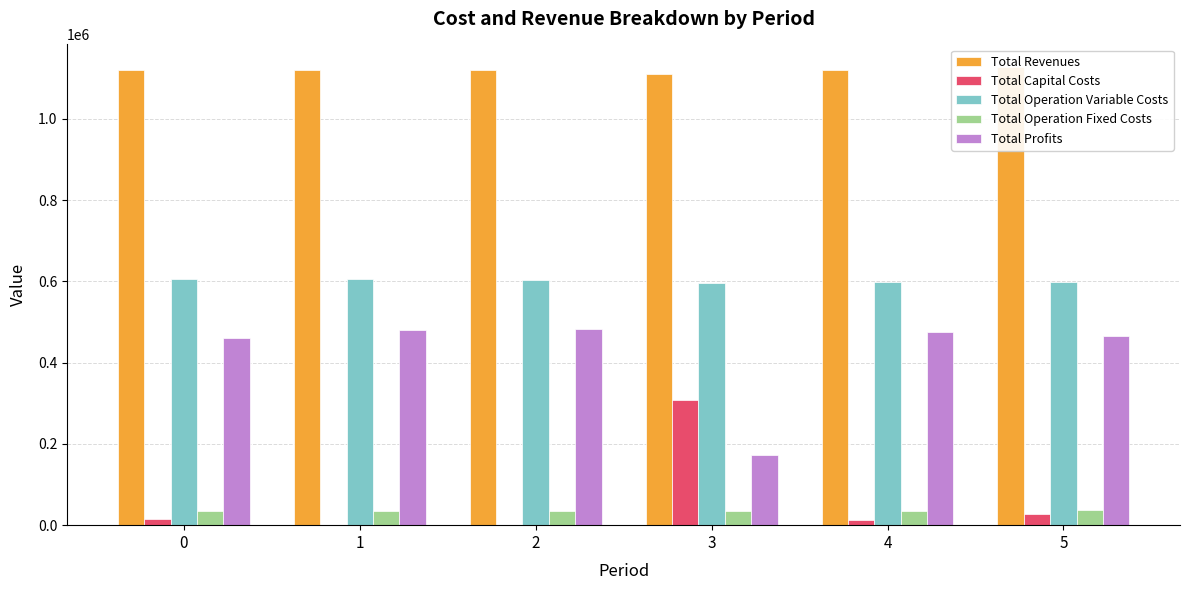

What is the difference between the maximum and minimum values in the Total Revenues series?

16852.3